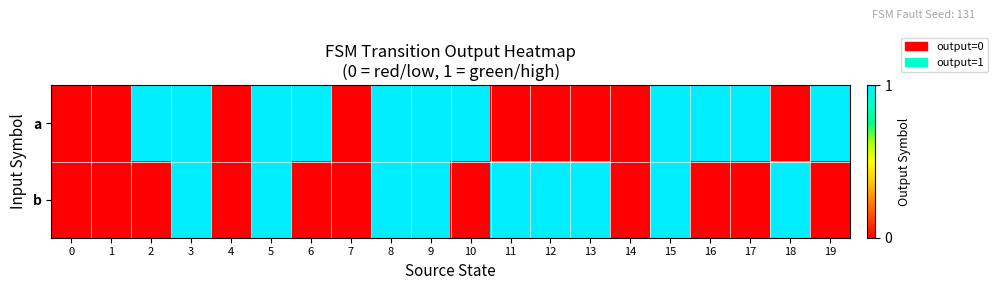

Reading left to right, what are all the values shown in this chart?

a: 0=0	1=0	2=1	3=1	4=0	5=1	6=1	7=0	8=1	9=1	10=1	11=0	12=0	13=0	14=0	15=1	16=1	17=1	18=0	19=1
b: 0=0	1=0	2=0	3=1	4=0	5=1	6=0	7=0	8=1	9=1	10=0	11=1	12=1	13=1	14=0	15=1	16=0	17=0	18=1	19=0